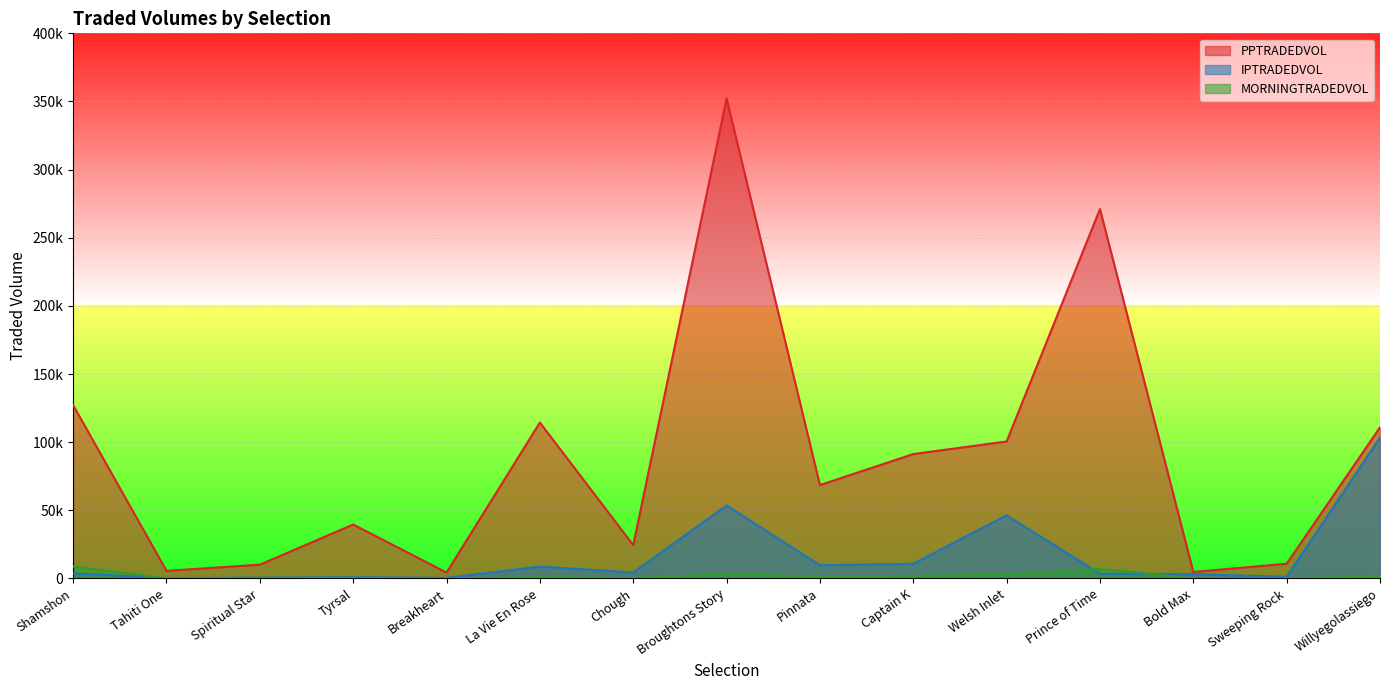

True or false: IPTRADEDVOL and PPTRADEDVOL intersect in this chart.

False